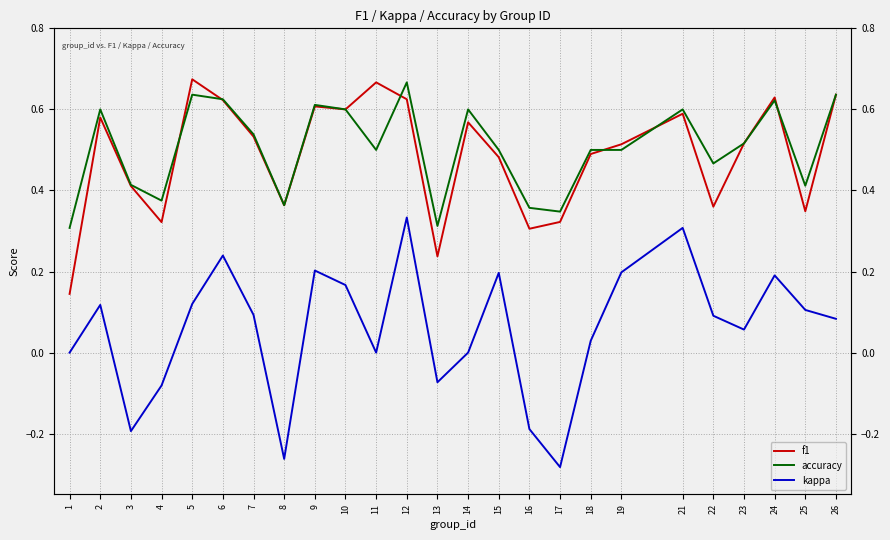

What is the difference between the highest and lowest values at 25?

0.3